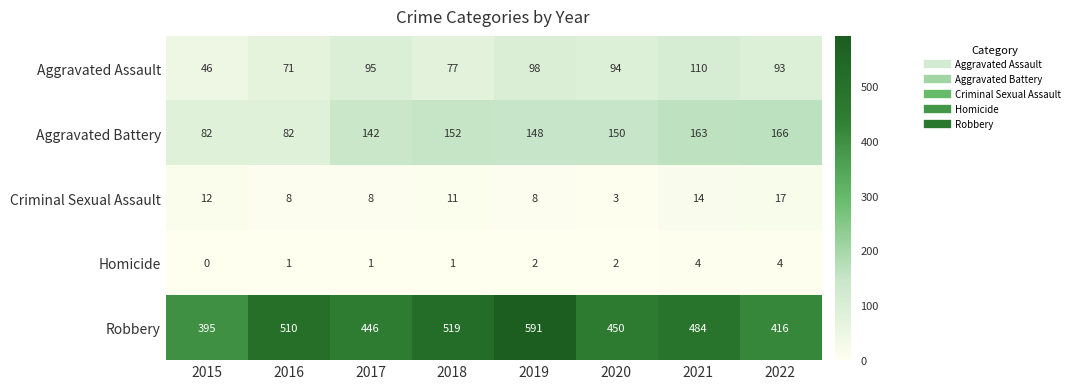

At which category is the sum across all series the highest?

2019